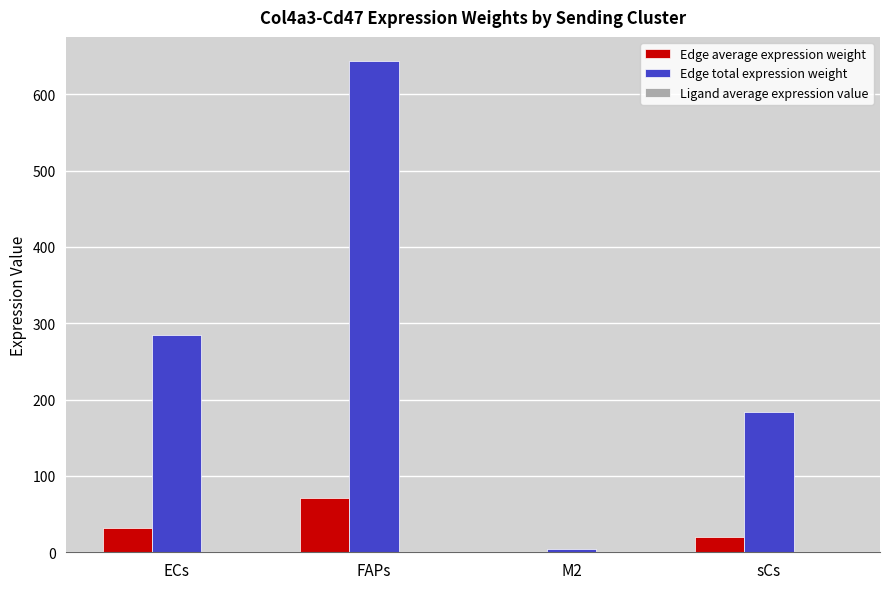

What is the maximum value for Edge total expression weight?

642.9